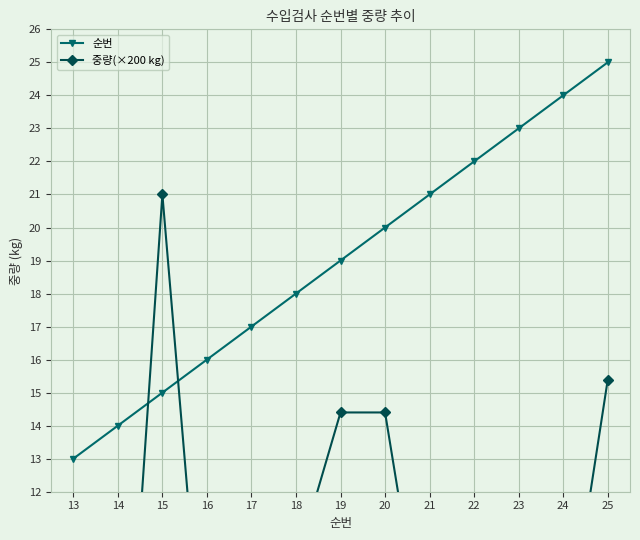

Between 19 and 23, which series saw the biggest shift?

중량(×200 kg)